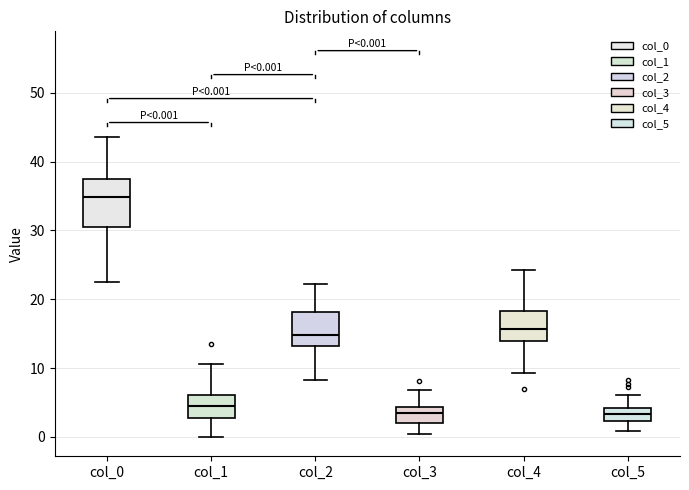

Which box's median line is the highest?

col_0